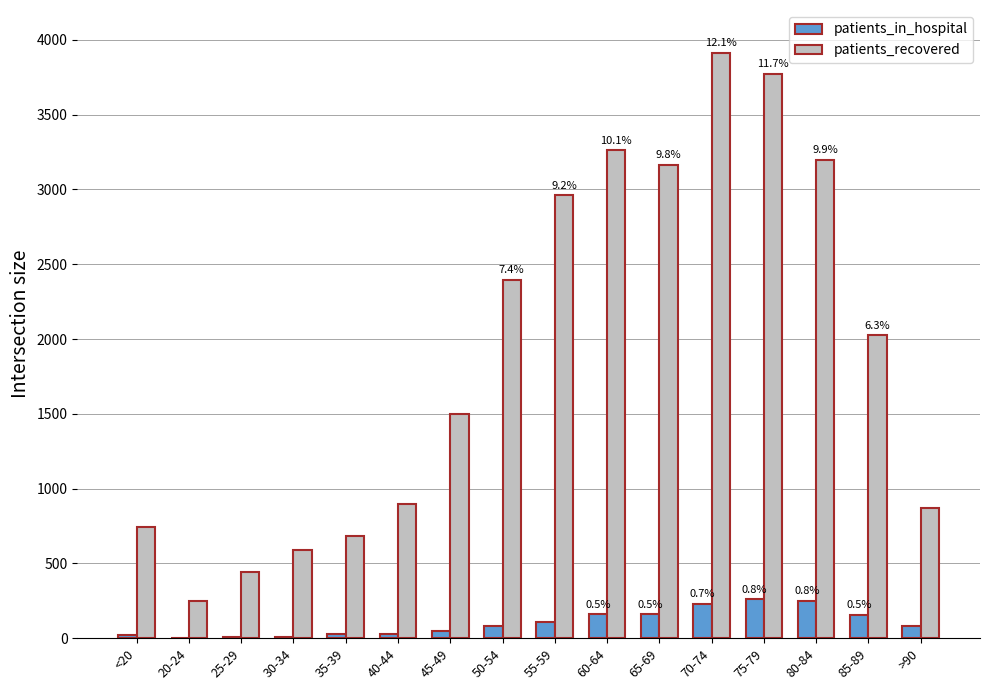

Which series has the widest spread of values?

patients_recovered